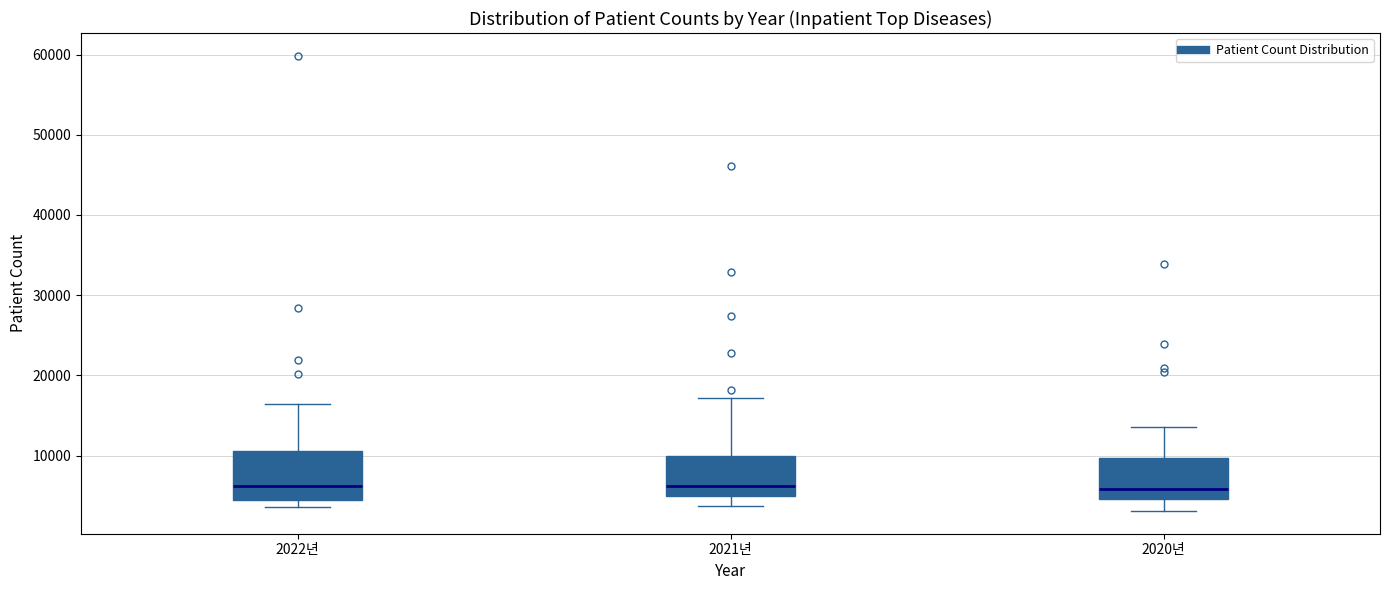

Reading left to right, read every box against the y-axis: the position of its median line, the range the box covers, and the ends of its whiskers. The values are not printed on the chart, so give them approximately, as read against the axis.

2022년: median 6000, box 5000 to 11000, whiskers 4000 to 16000
2021년: median 6000, box 5000 to 10000, whiskers 4000 to 17000
2020년: median 6000, box 5000 to 10000, whiskers 3000 to 14000